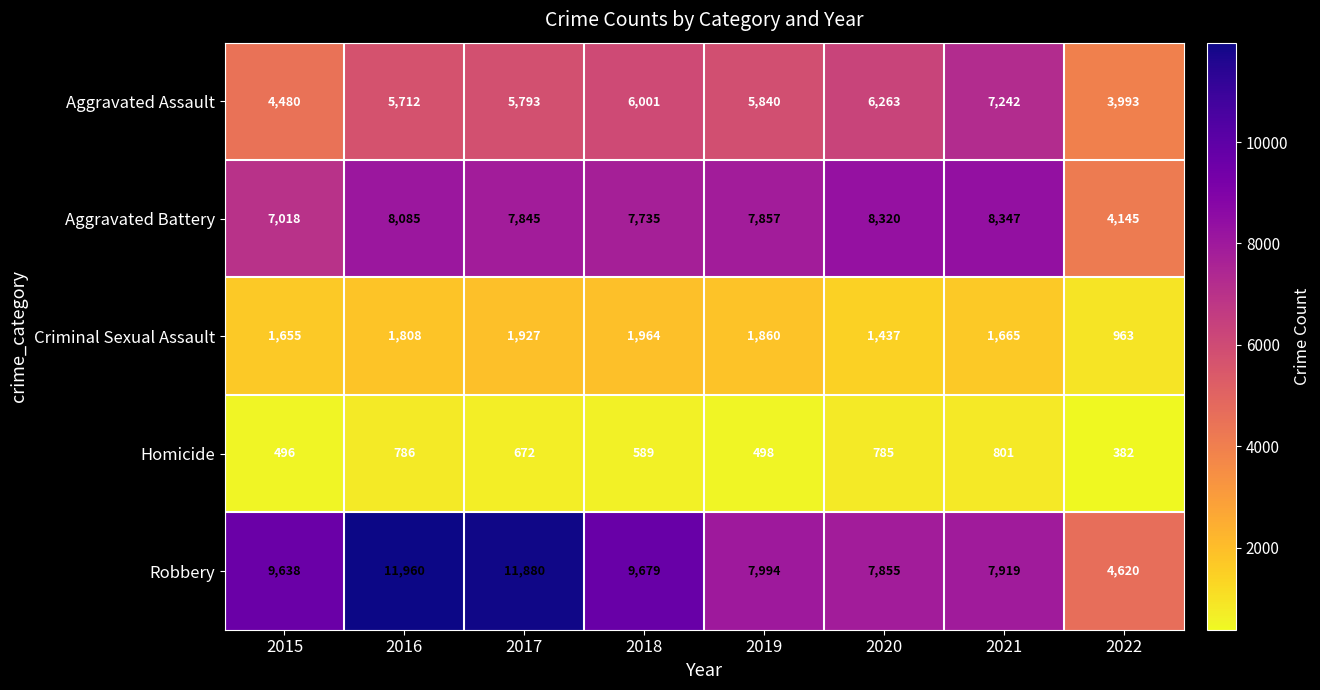

At which category is the sum across all series the highest?

2016